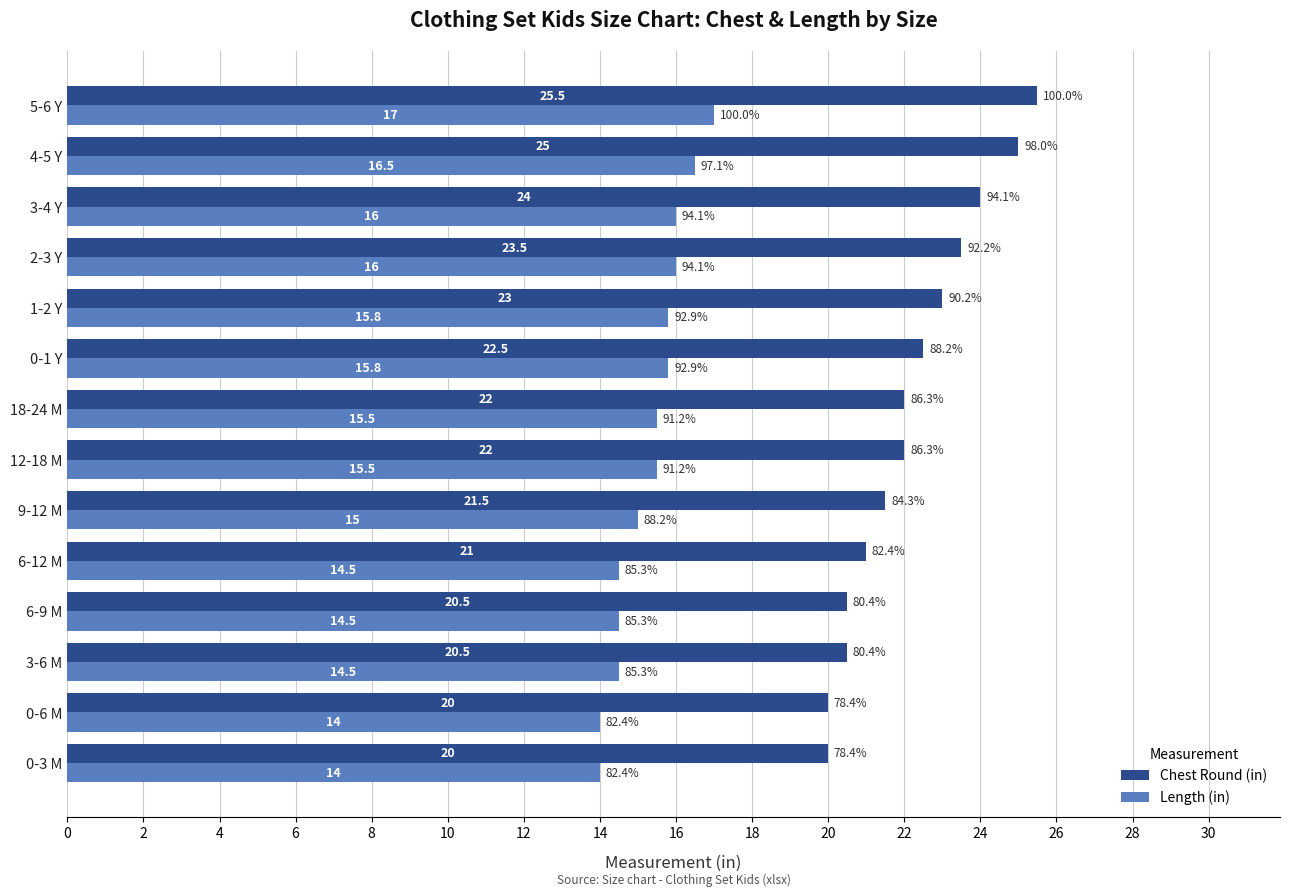

At which label is Length (in) closest to 15?

9-12 M